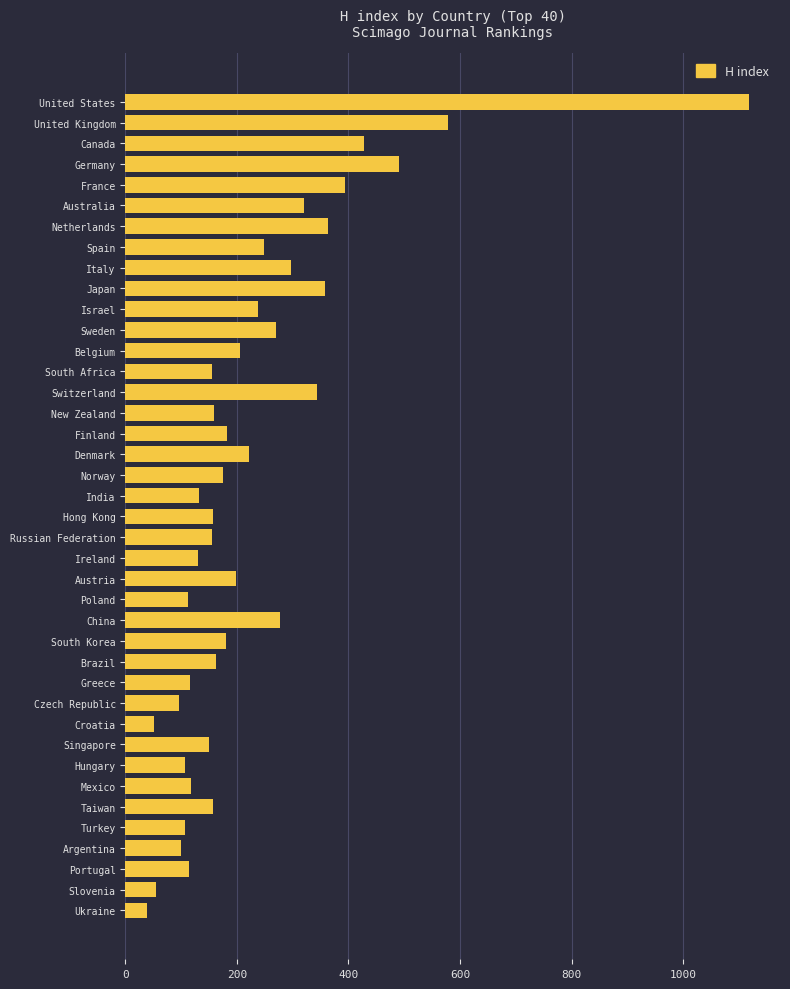

At which category does the chart reach its minimum across all series?

Ukraine